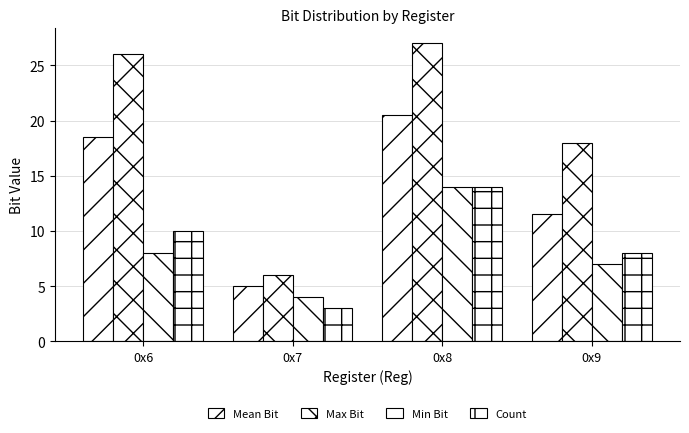

Count the number of categories in the chart.

4